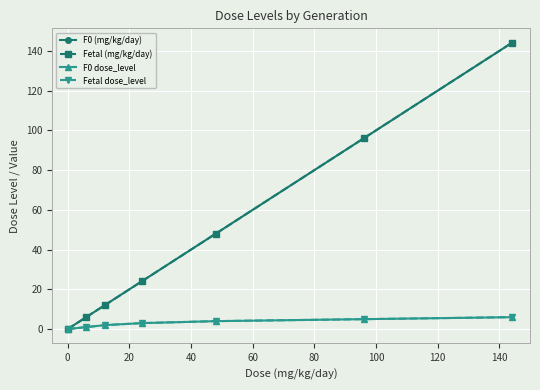

True or false: Fetal (mg/kg/day) and Fetal dose_level intersect in this chart.

False